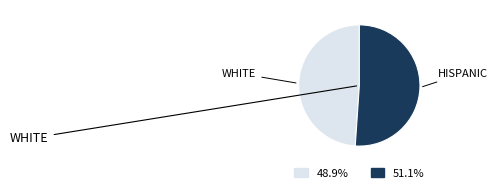

Is there a majority slice in this chart?

Yes